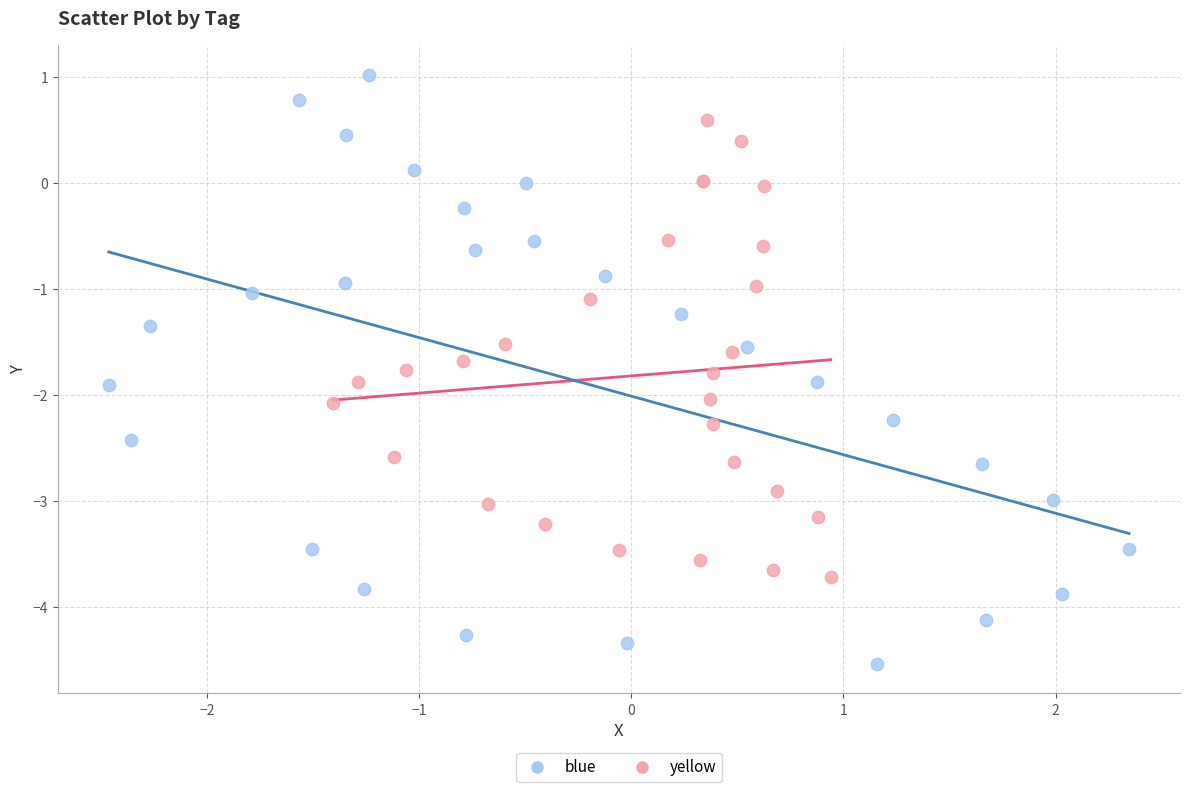

What are all the series names shown in the legend?

blue, yellow